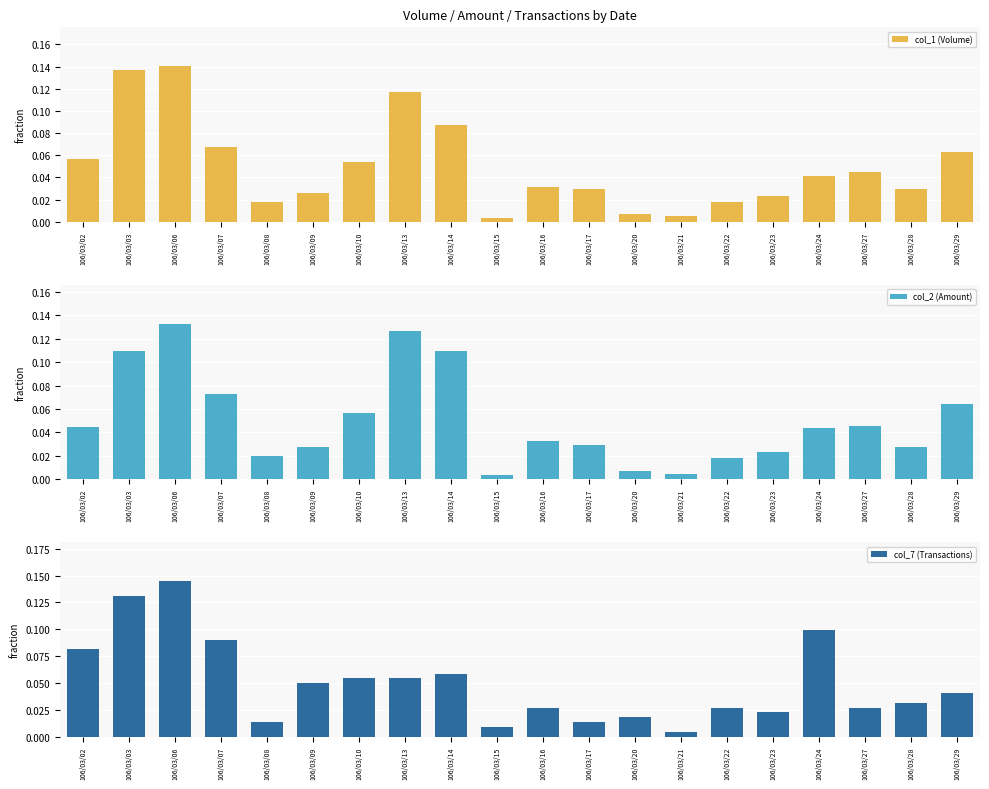

At which label is col_1 (Volume) closest to 0?

106/03/15